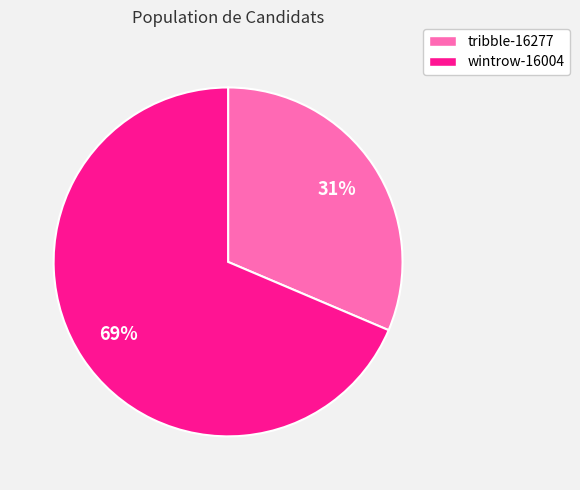

Which slice is the smallest?

tribble-16277